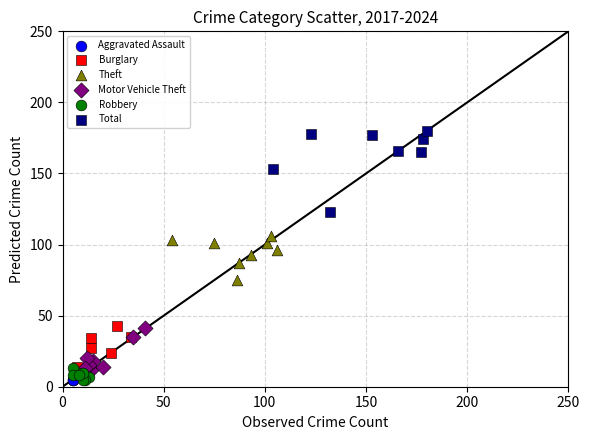

Which series has the largest Y range (max minus min)?

Total